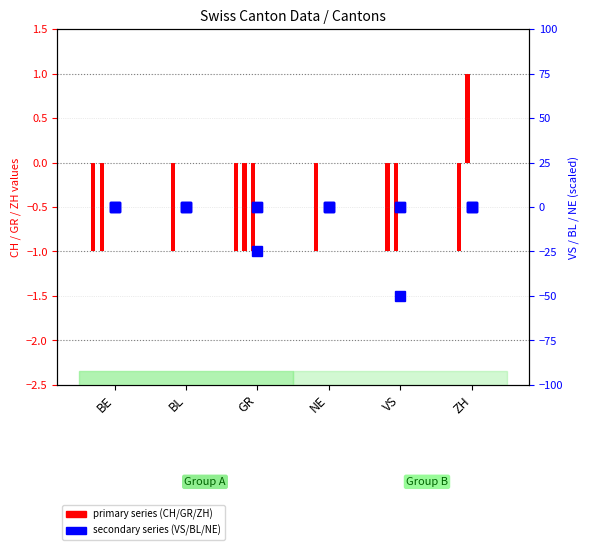

Reading left to right, what are all the values shown in this chart?

VS: BE=0	BL=0	GR=-25	NE=0	VS=-50	ZH=0
BL: BE=0	BL=0	GR=0	NE=0	VS=0	ZH=0
NE: BE=0	BL=0	GR=0	NE=0	VS=0	ZH=0